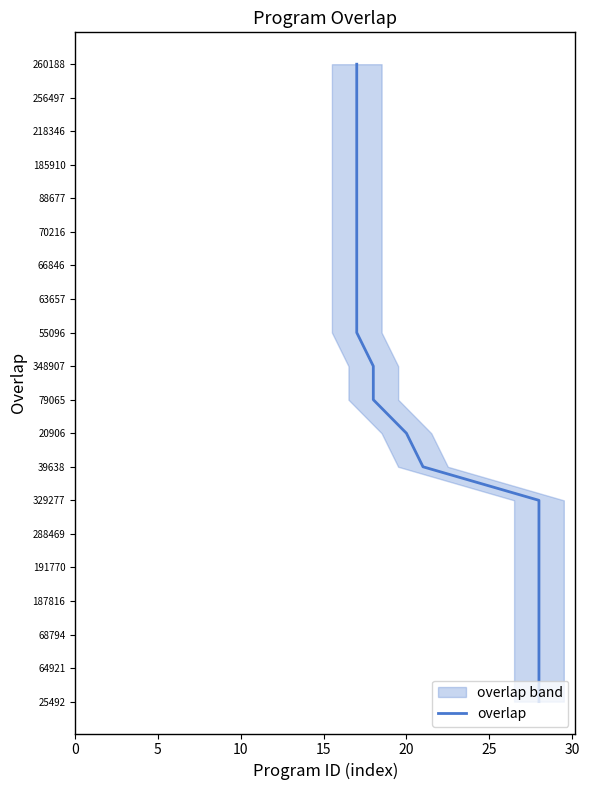

Is it true that the value at 10 is 15?

False